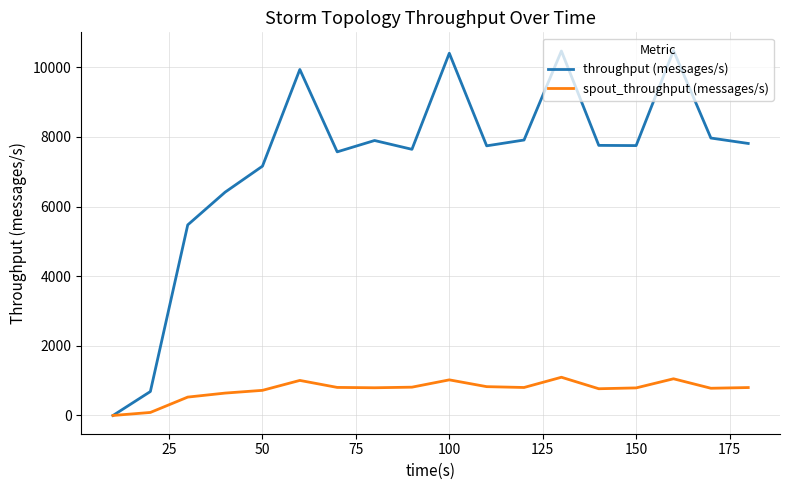

List the series in order of their overall mean, lowest first.

spout_throughput (messages/s), throughput (messages/s)